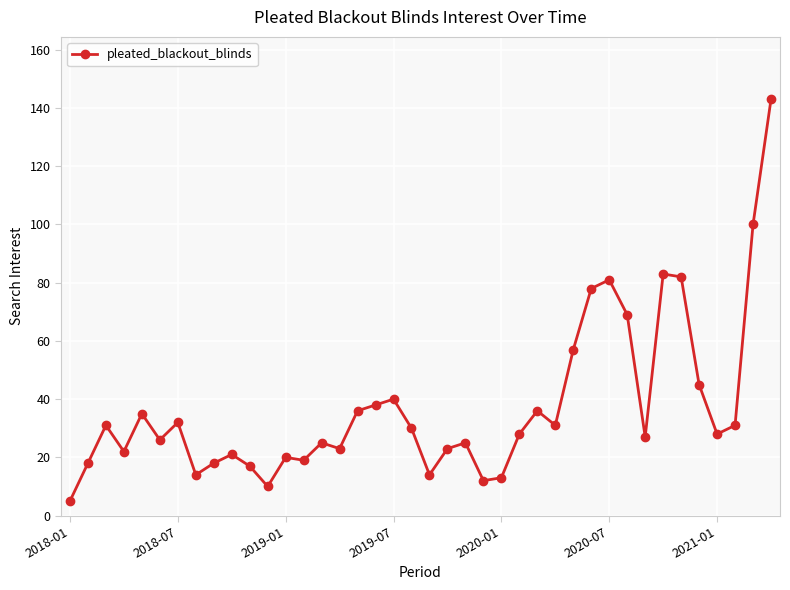

True or false: there are more than 1 points higher than both neighbors.

True